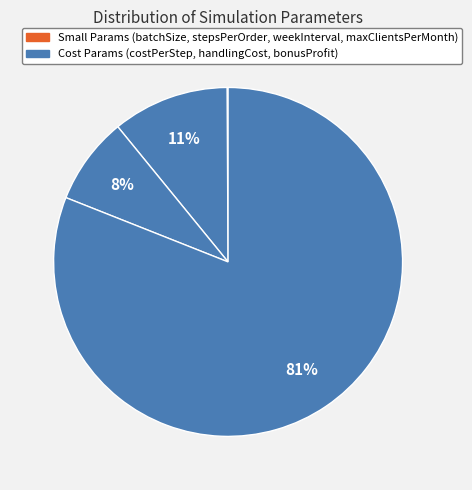

Is there a majority slice in this chart?

Yes